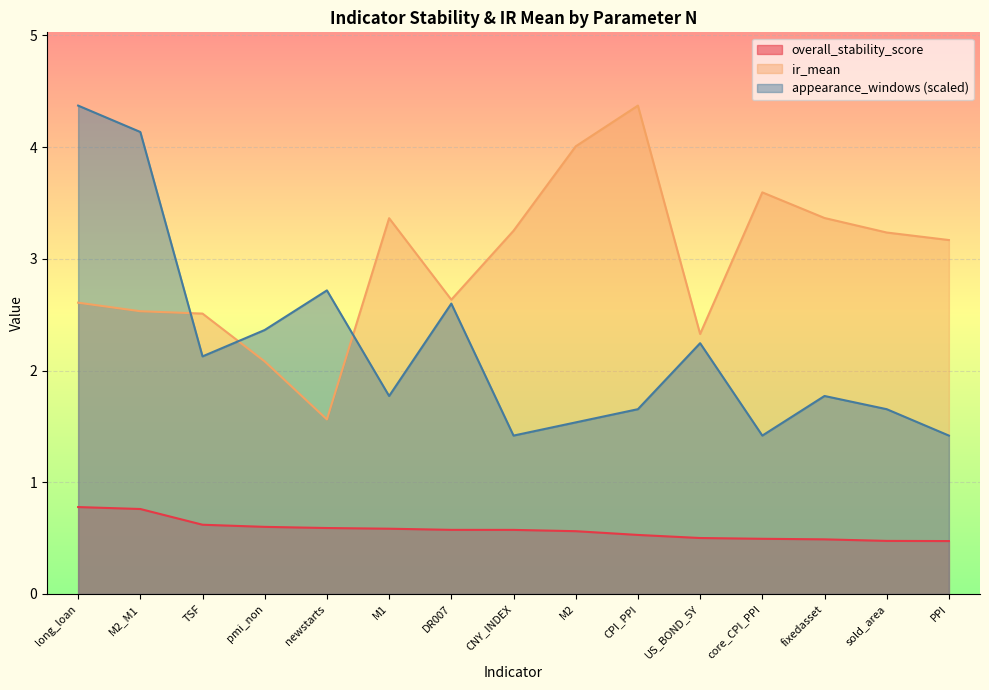

At M2, list the series in order from smallest to largest.

overall_stability_score, appearance_windows (scaled), ir_mean